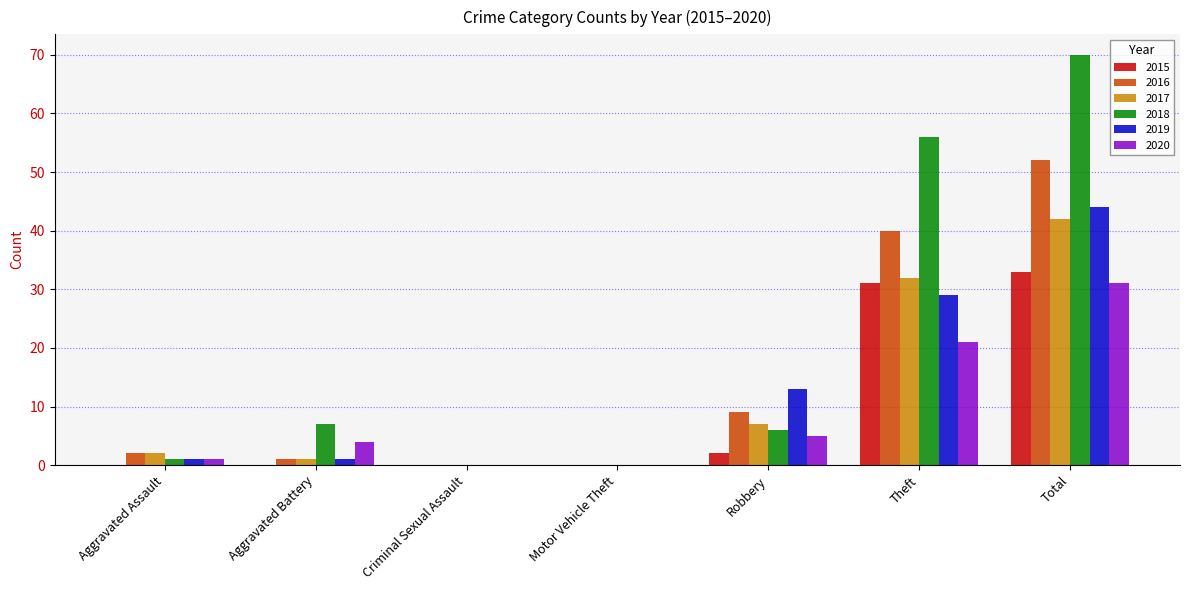

True or false: 2017 has a value of 32 at Theft.

True